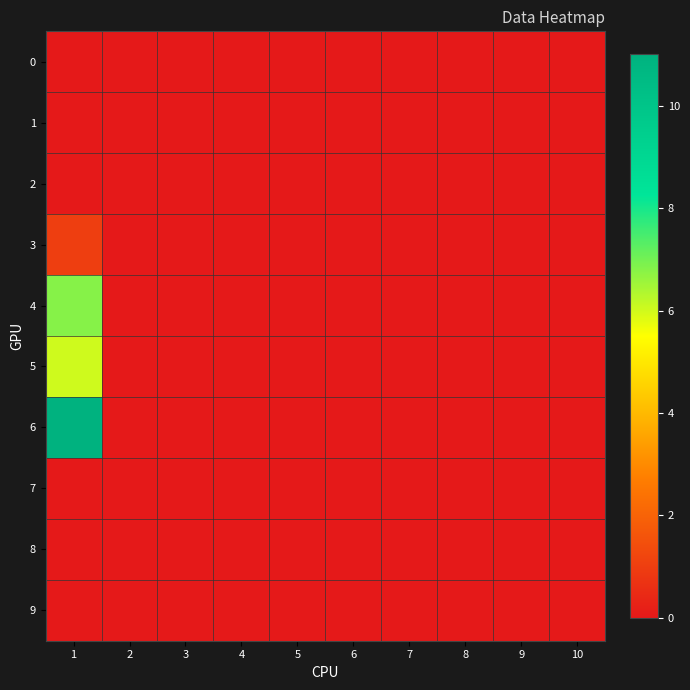

Rank the series by their maximum value, from lowest to highest.

0, 1, 2, 7, 8, 9, 3, 5, 4, 6